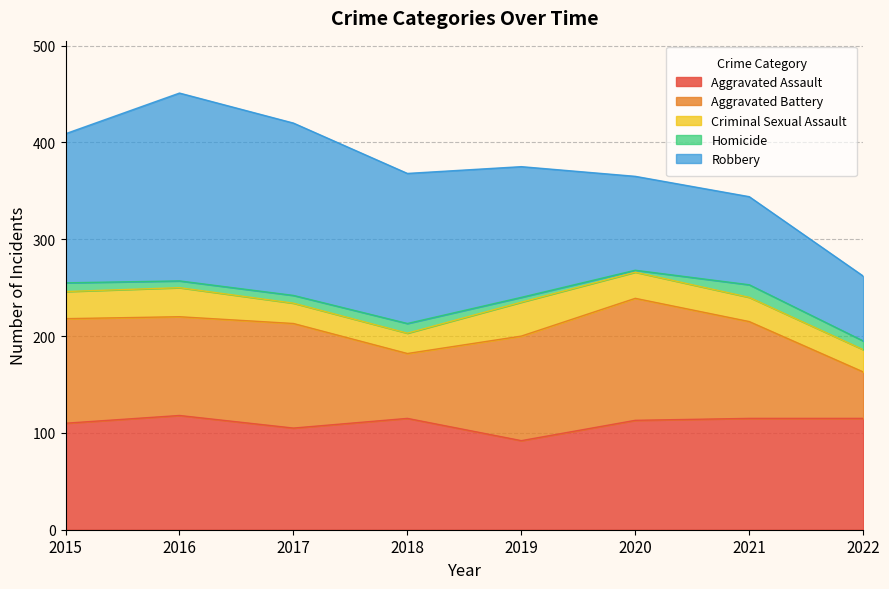

What is the highest value of the Homicide series?

13